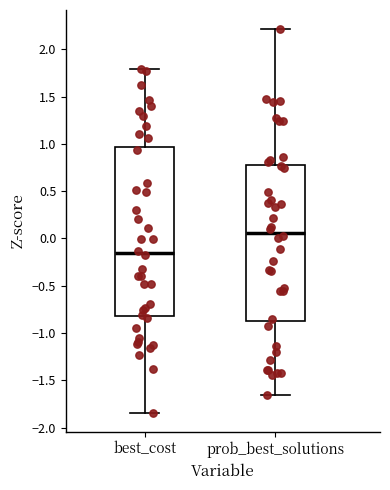

Which box is the tallest, from its lower edge to its upper edge?

best_cost